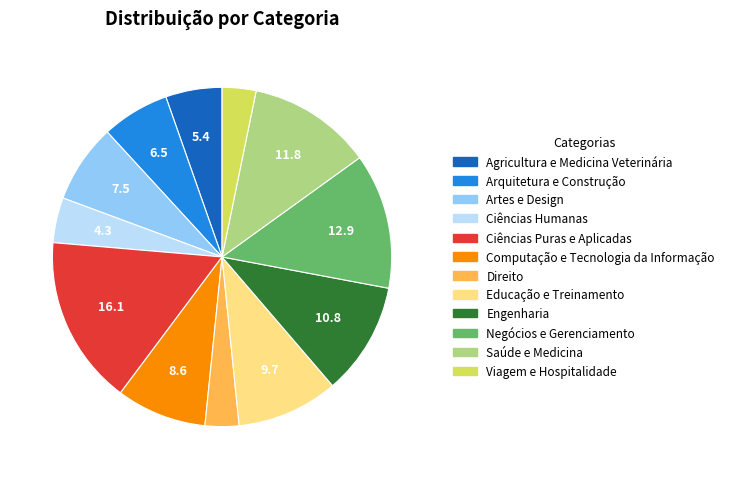

Is it true that Arquitetura e Construção is 1% of the pie?

False